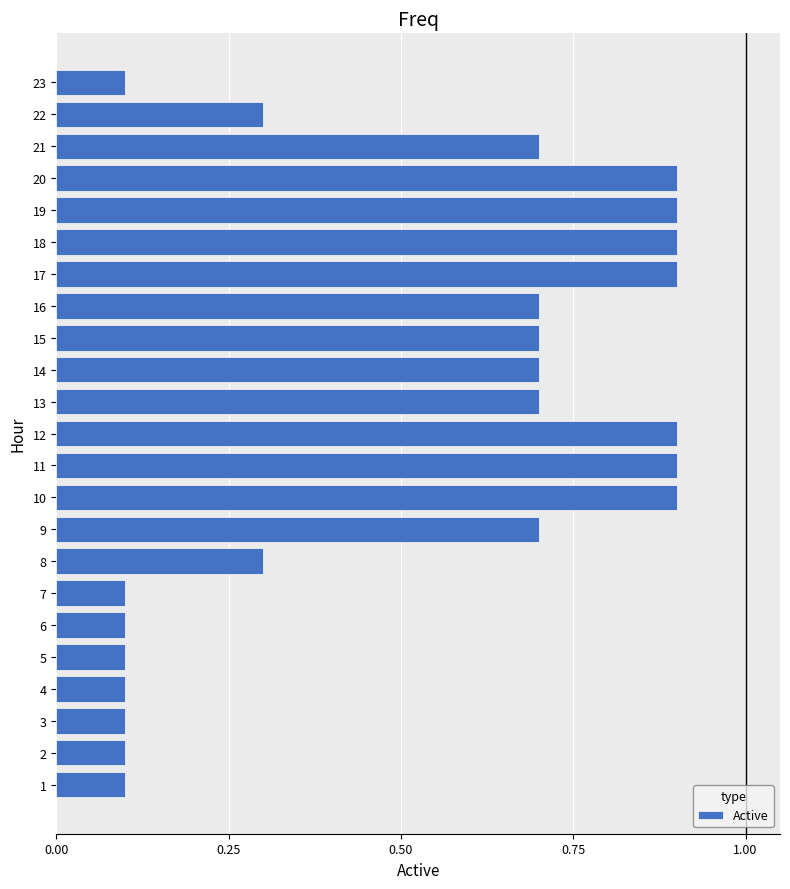

The value at 5 is 0.1. True or false?

True